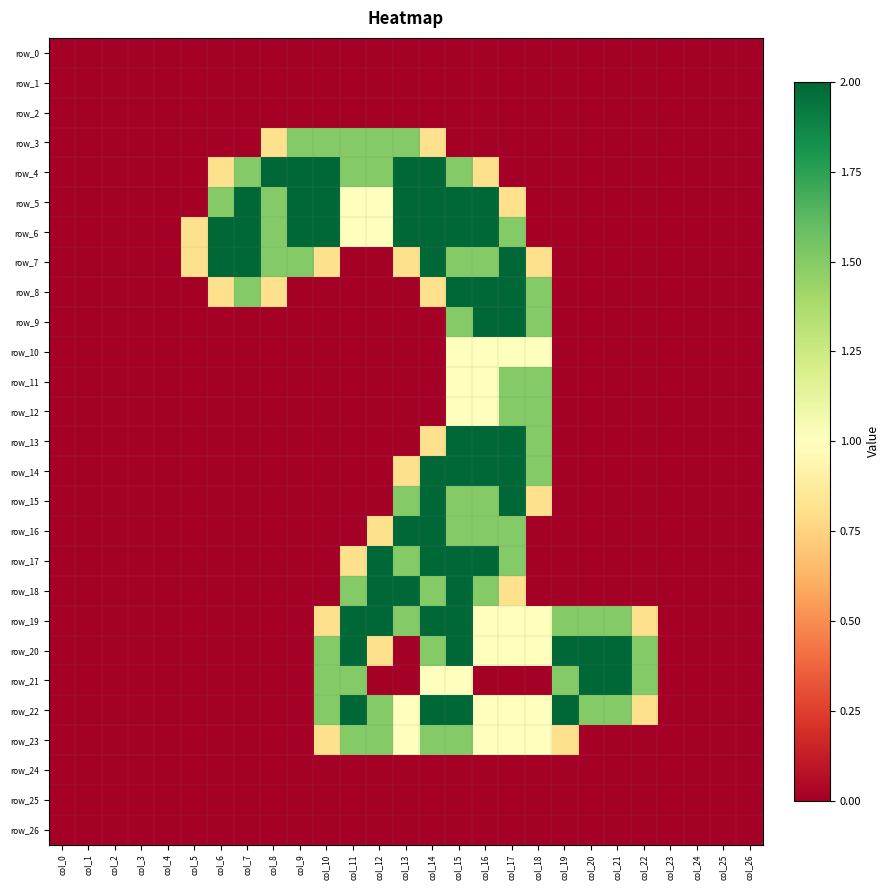

Is it true that row_2 equals 0.0 at col_14?

True